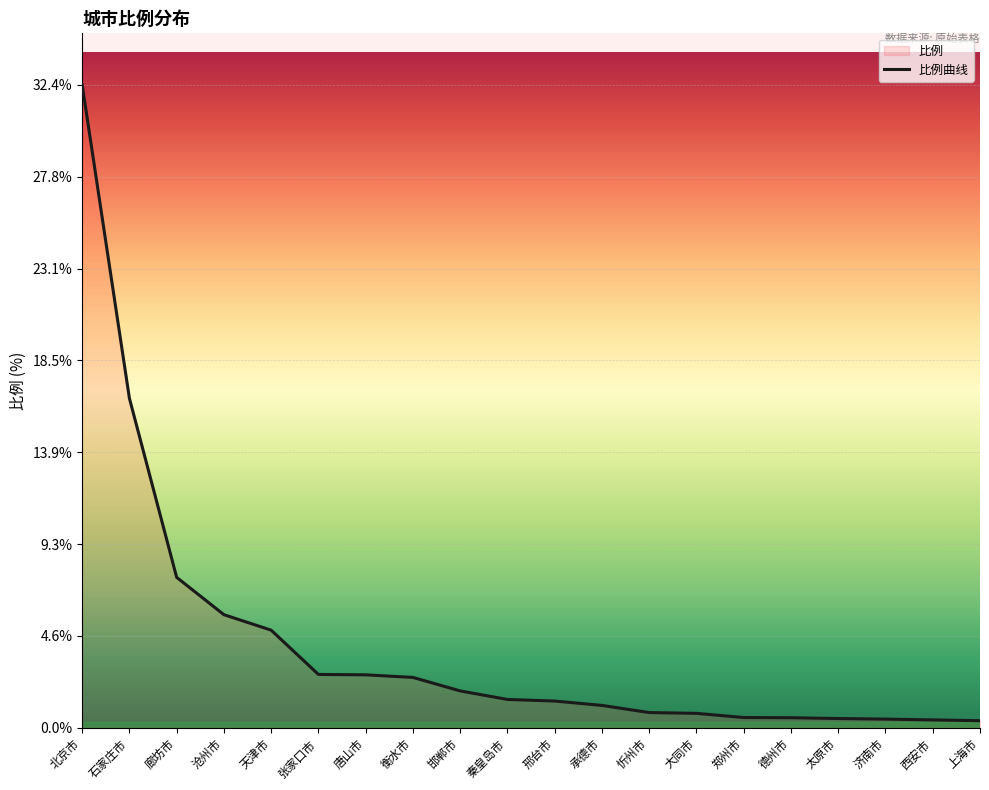

Which has a higher value, 上海市 or 太原市?

太原市